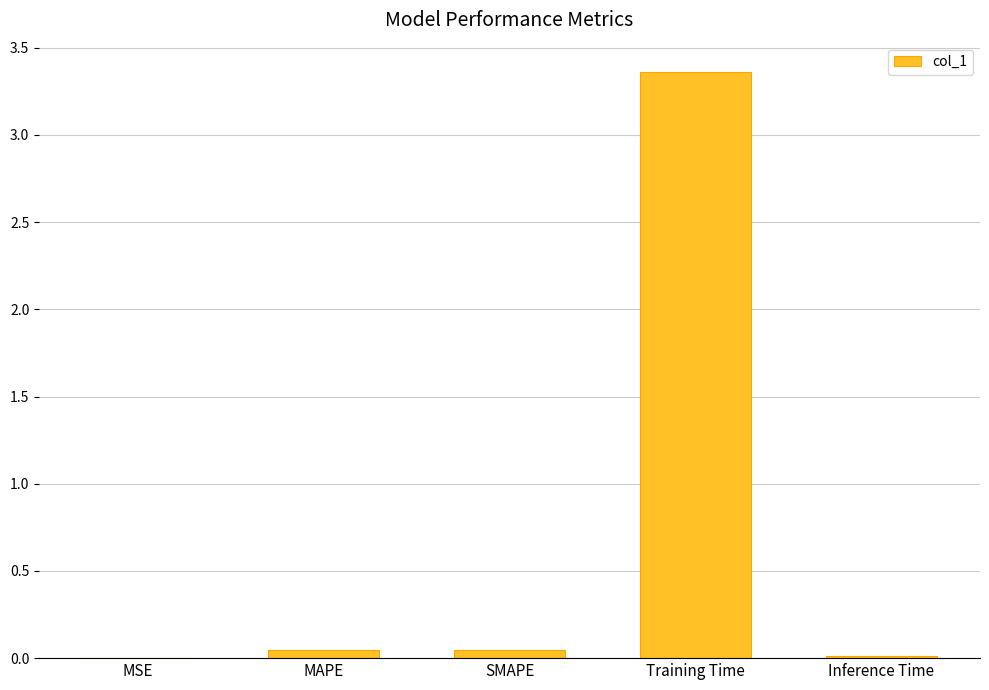

What is the average value?

0.7